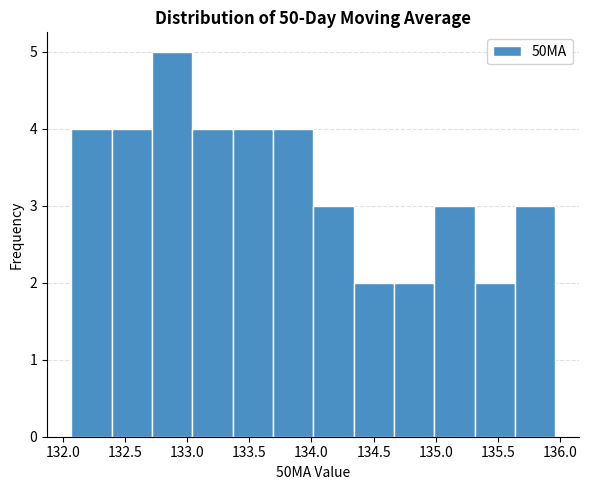

Reading left to right, transcribe this chart: for each bar, give the range it covers on the x-axis and its height. Neither the bar edges nor the heights are printed on the chart, so give them approximately, as read against the axes.

132.05 to 132.40: 4
132.40 to 132.70: 4
132.70 to 133.05: 5
133.05 to 133.35: 4
133.35 to 133.70: 4
133.70 to 134.00: 4
134.00 to 134.35: 3
134.35 to 134.65: 2
134.65 to 135.00: 2
135.00 to 135.30: 3
135.30 to 135.65: 2
135.65 to 135.95: 3